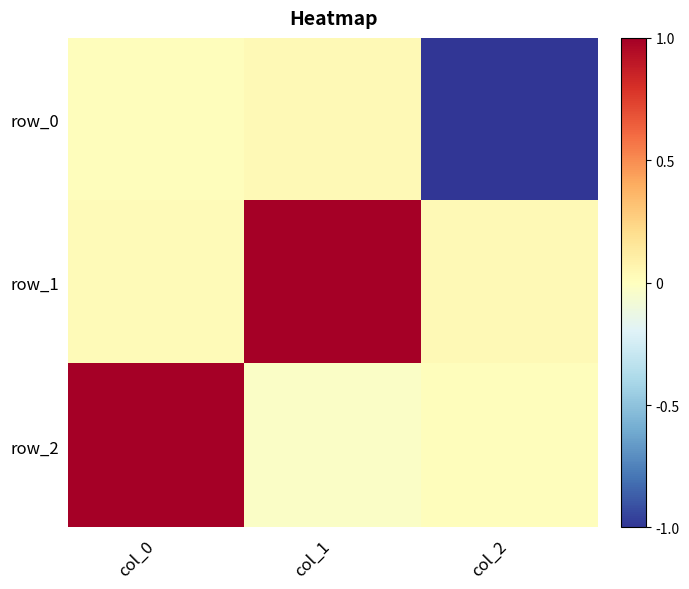

The value of row_2 at col_0 is 0.6. True or false?

False